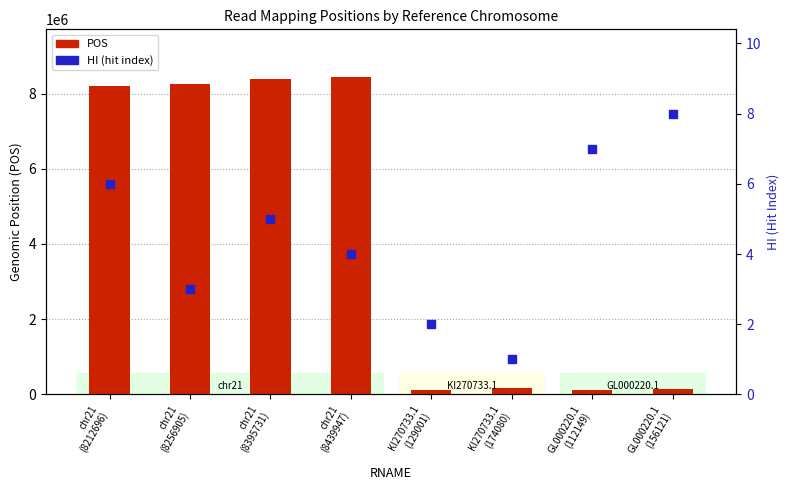

Which series has the largest total across all categories?

POS